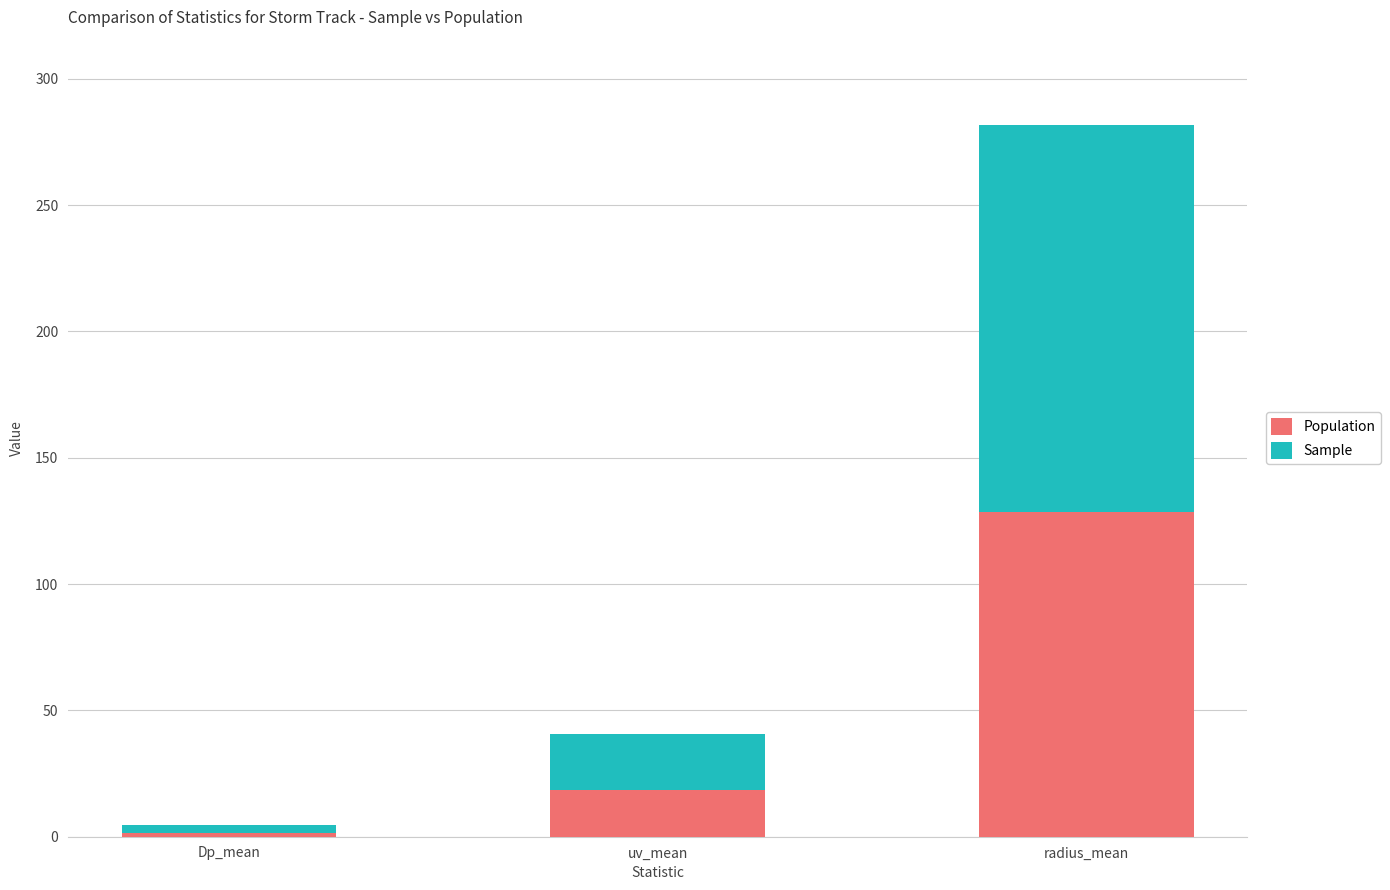

How many data points does each series have?

3